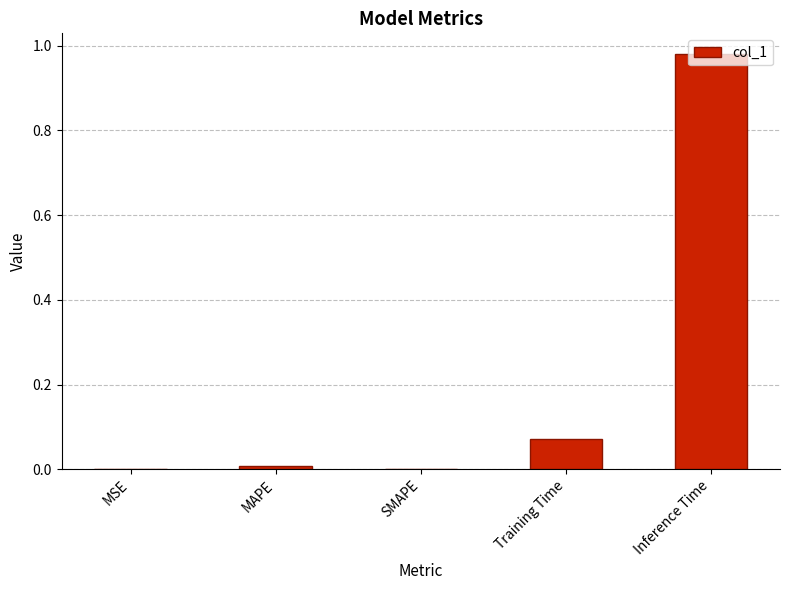

The chart shows a value of -0.7 at SMAPE. True or false?

False